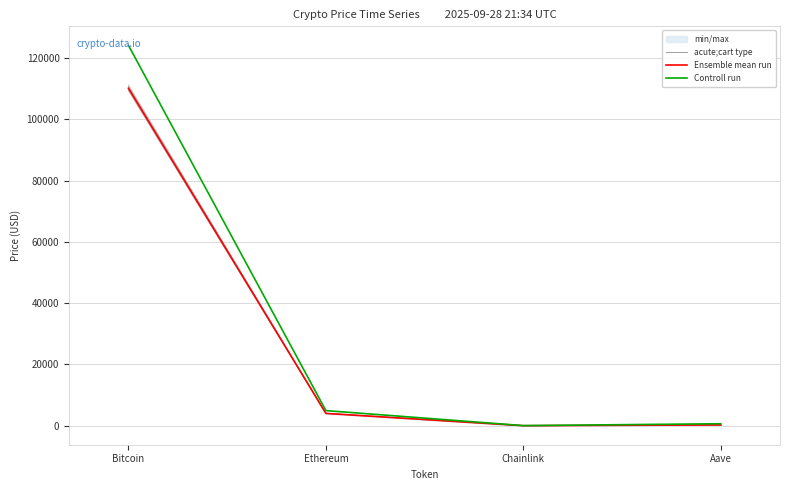

True or false: Controll run and Ensemble mean run intersect in this chart.

False